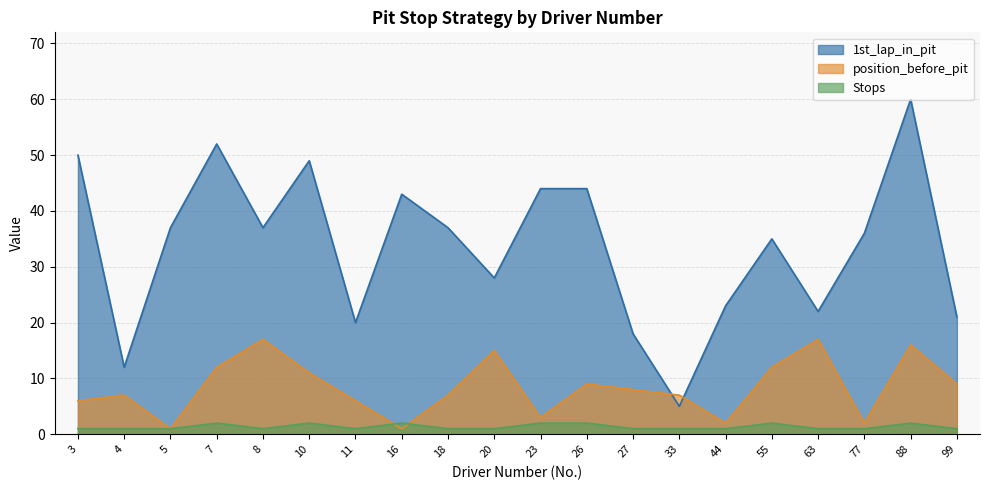

Does the chart have visible grid lines?

Yes